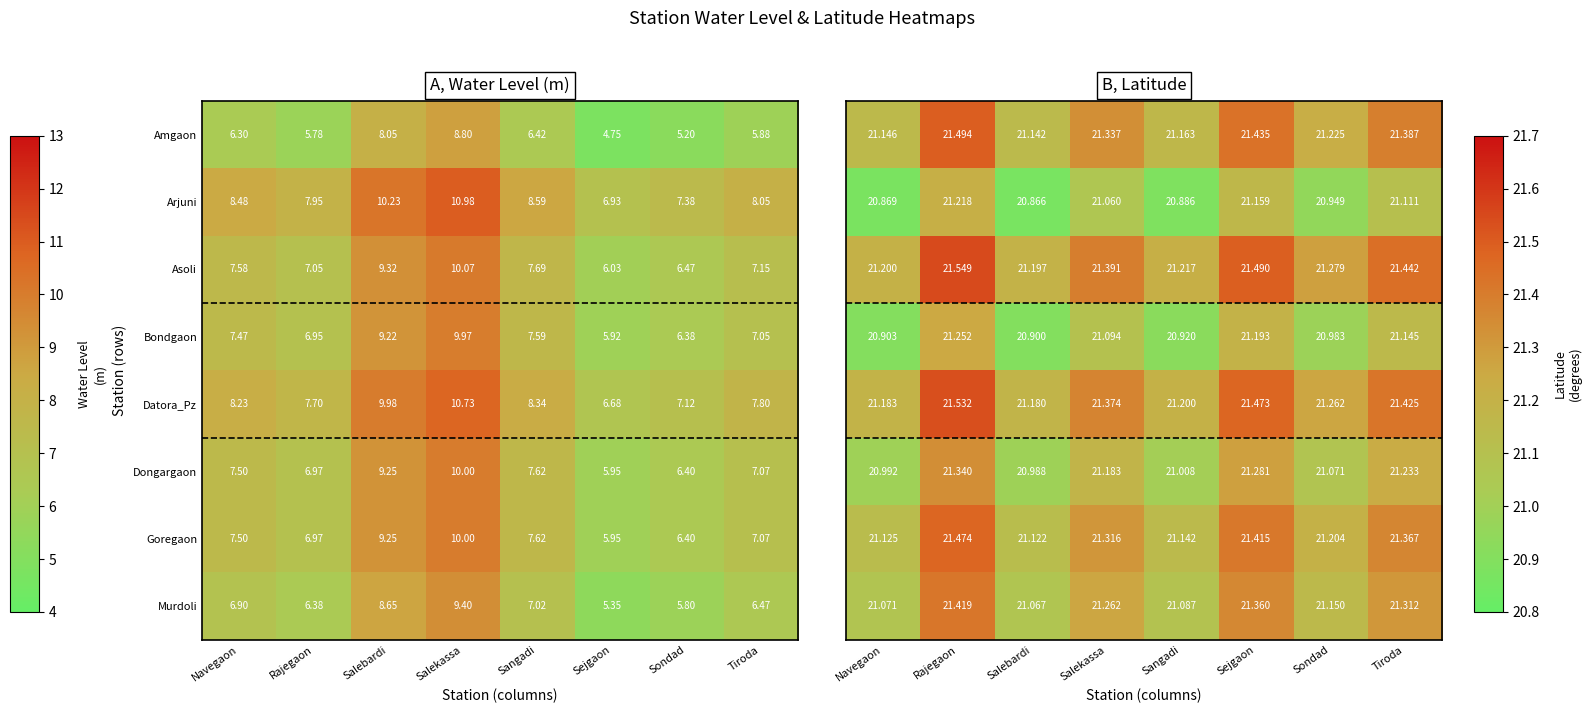

Is it true that Murdoli equals 5.1 at Navegaon?

False